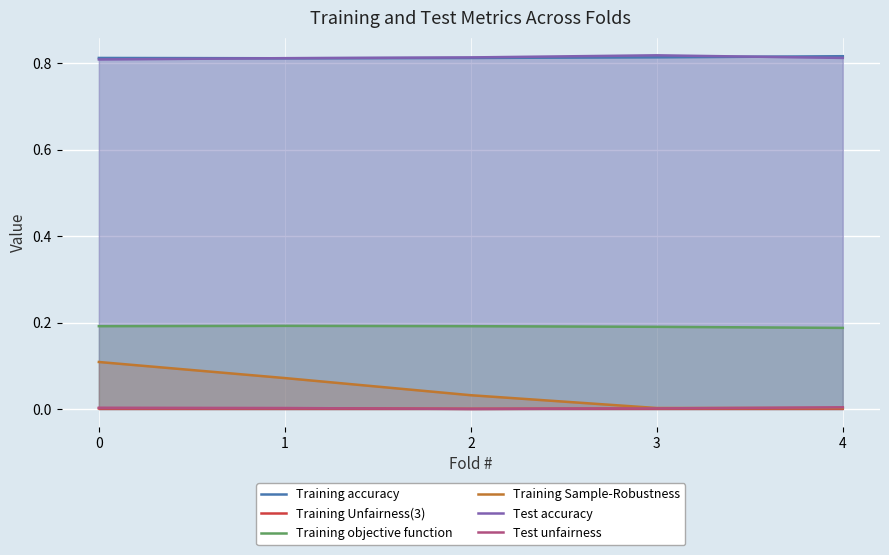

In Test unfairness, how many points are lower than both neighbors (excluding endpoints)?

1